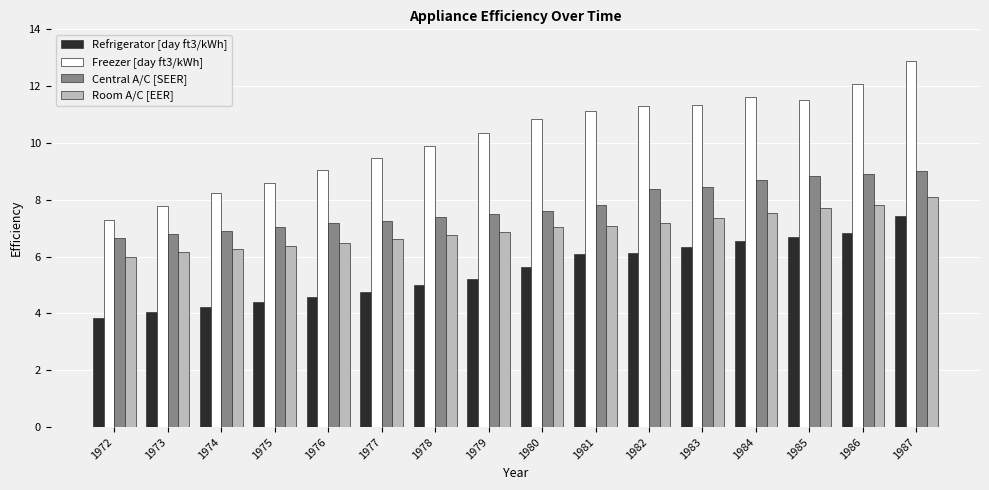

Is it true that Room A/C [EER] equals 6.9 at 1979?

True